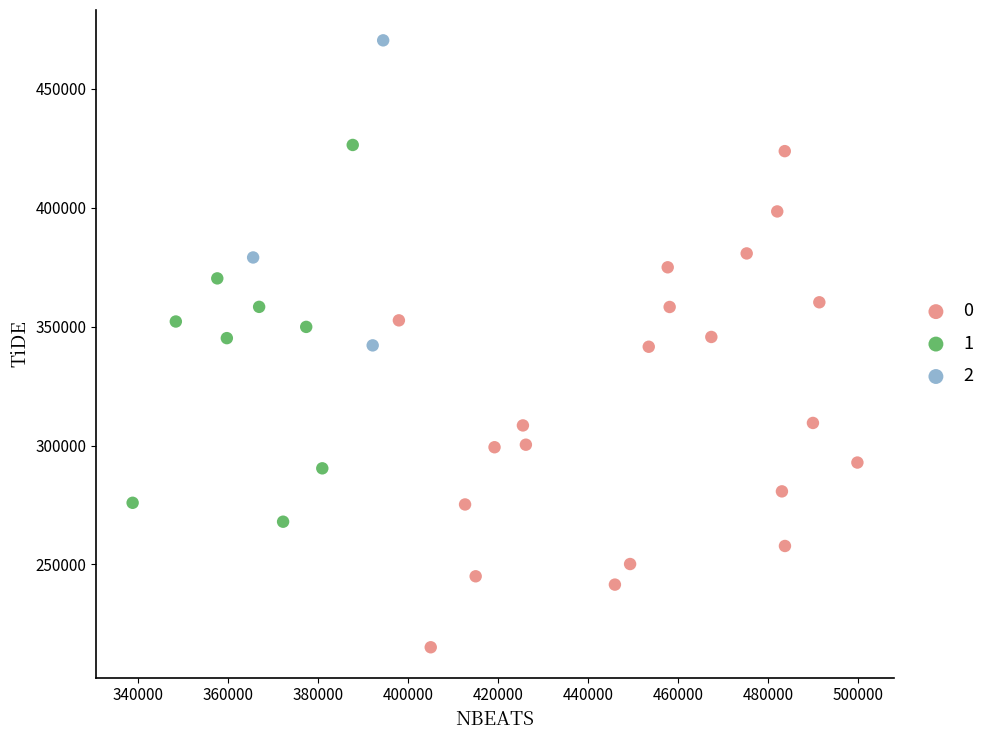

What are all the series names shown in the legend?

0, 1, 2